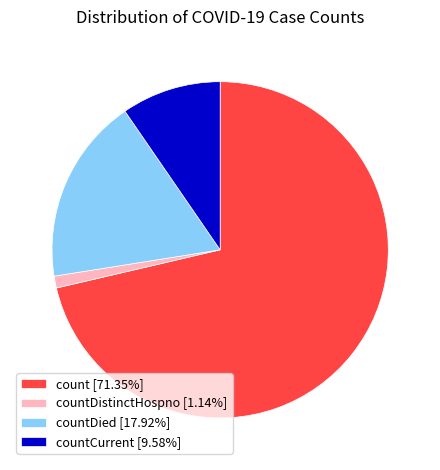

Do countDied [17.92%] and countDistinctHospno [1.14%] together represent more than half of the pie?

No